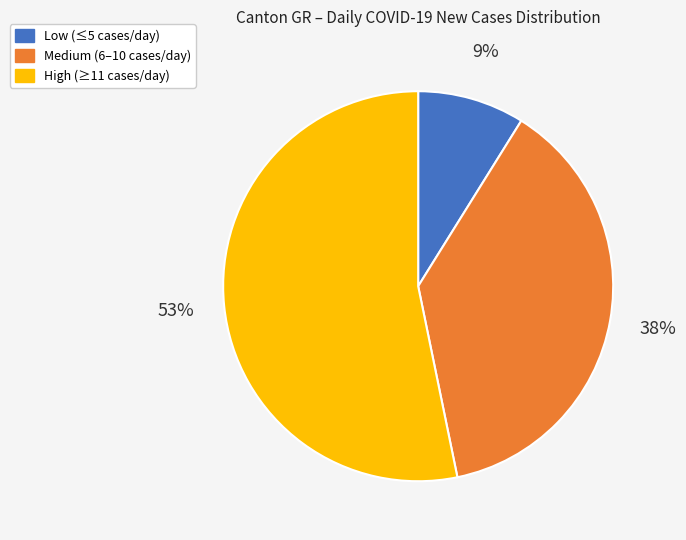

How many slices are in this pie chart?

3